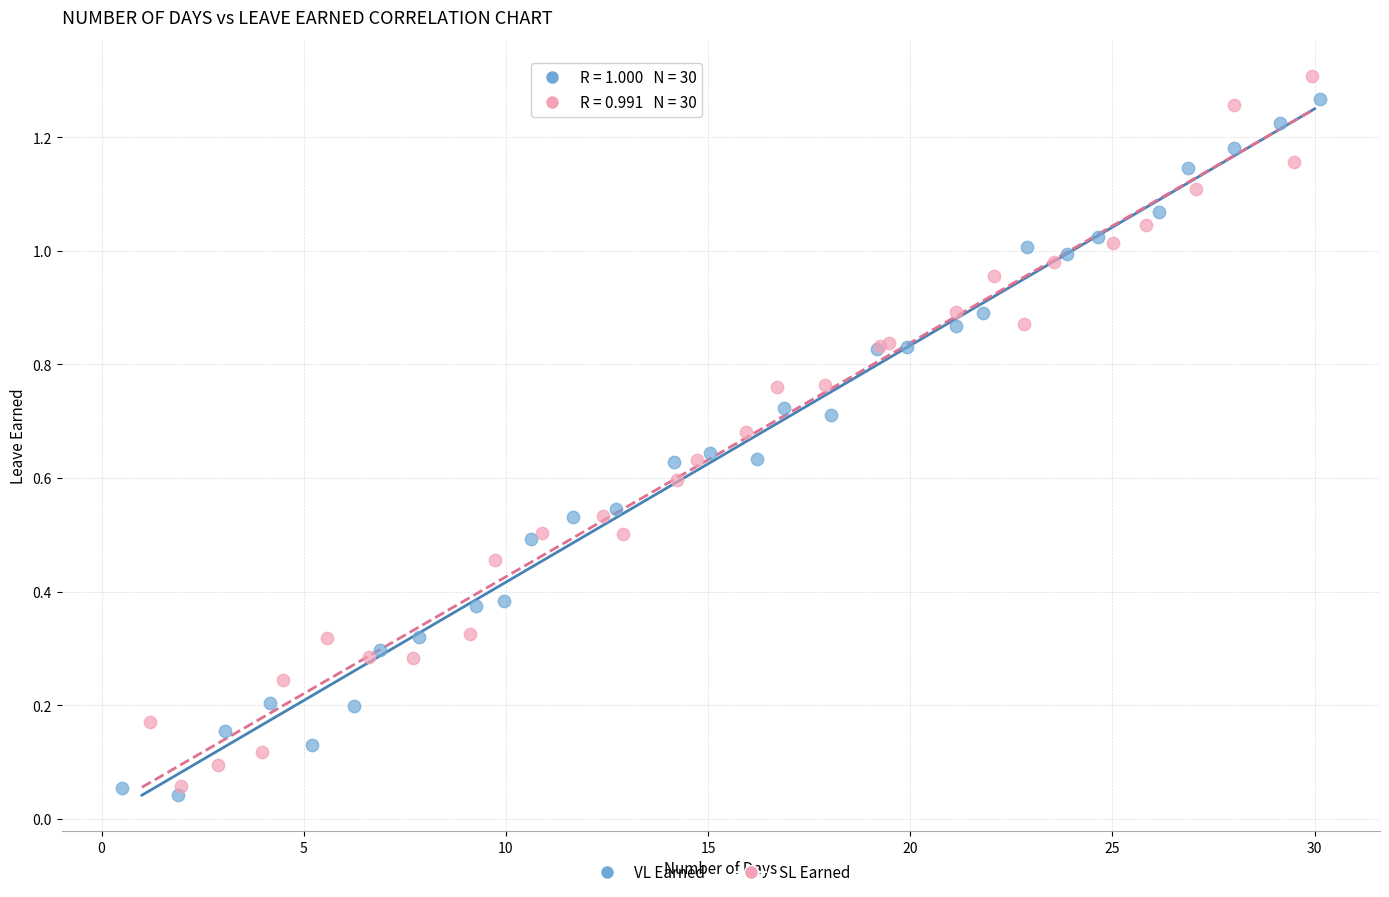

Which series has the widest spread of Y values?

SL Earned